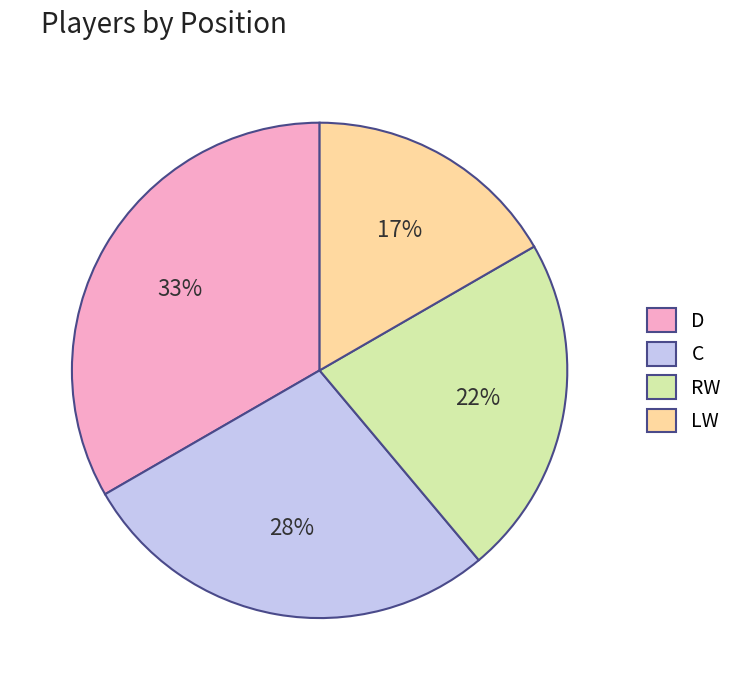

To the nearest percent, what percentage of the pie is RW?

22%